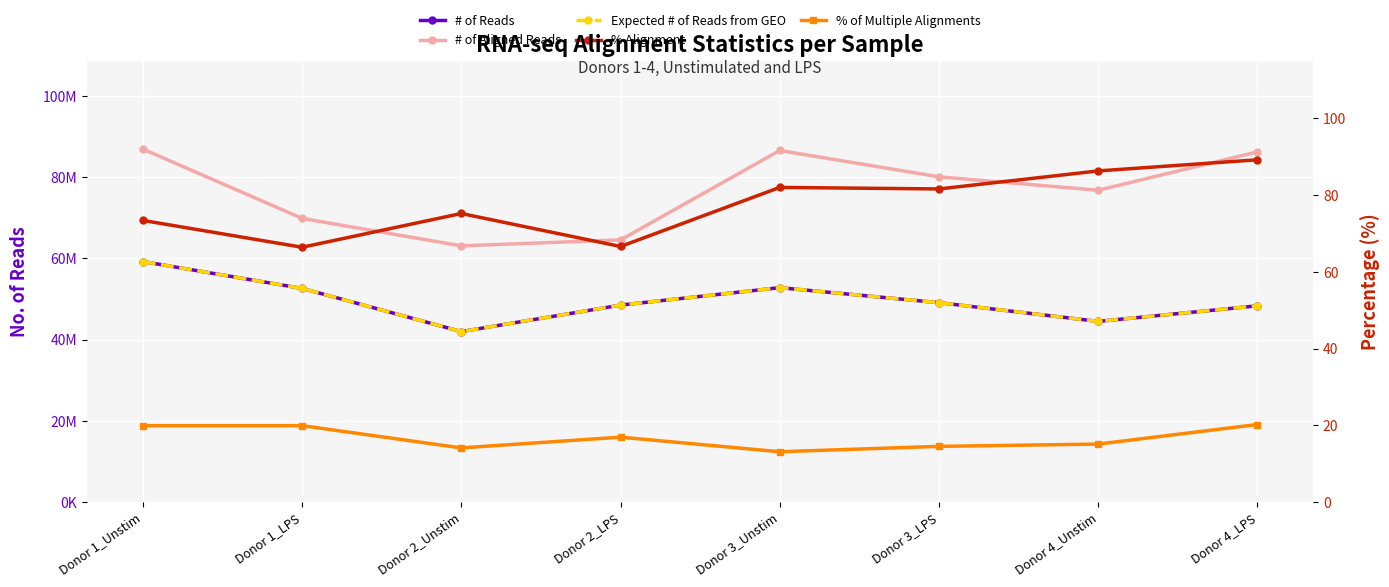

How many interior local valleys does the % of Multiple Alignments series have?

2